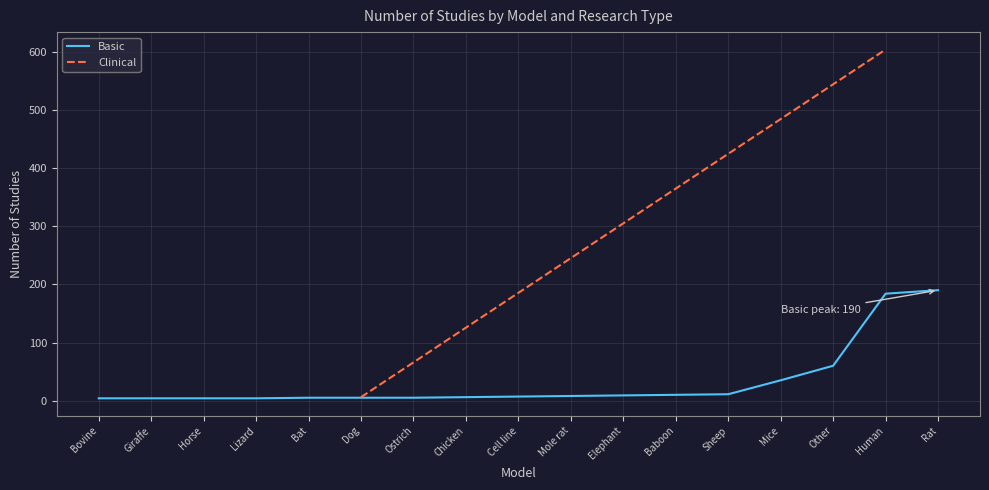

Reading right to left, list all the values displayed in this chart.

Rat=190	Human=184	Other=60	Mice=35	Sheep=11	Baboon=10	Elephant=9	Mole rat=8	Cell line=7	Chicken=6	Ostrich=5	Dog=5	Bat=5	Lizard=4	Horse=4	Giraffe=4	Bovine=4